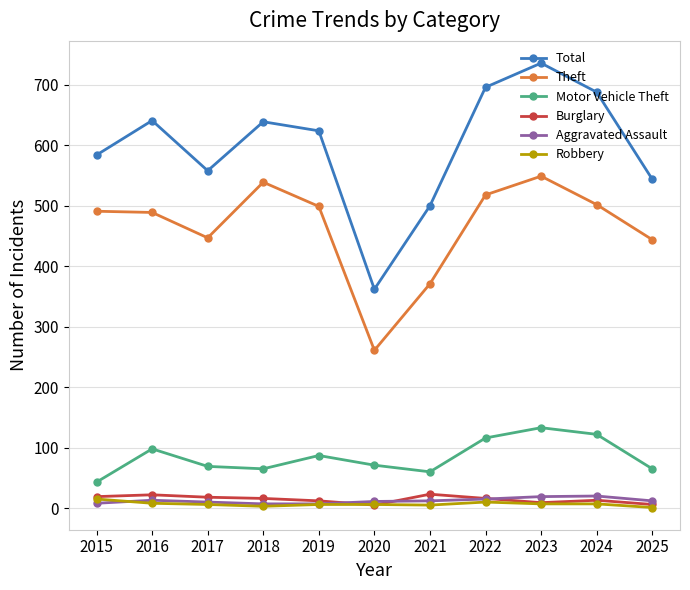

How many lines are shown in the chart?

6